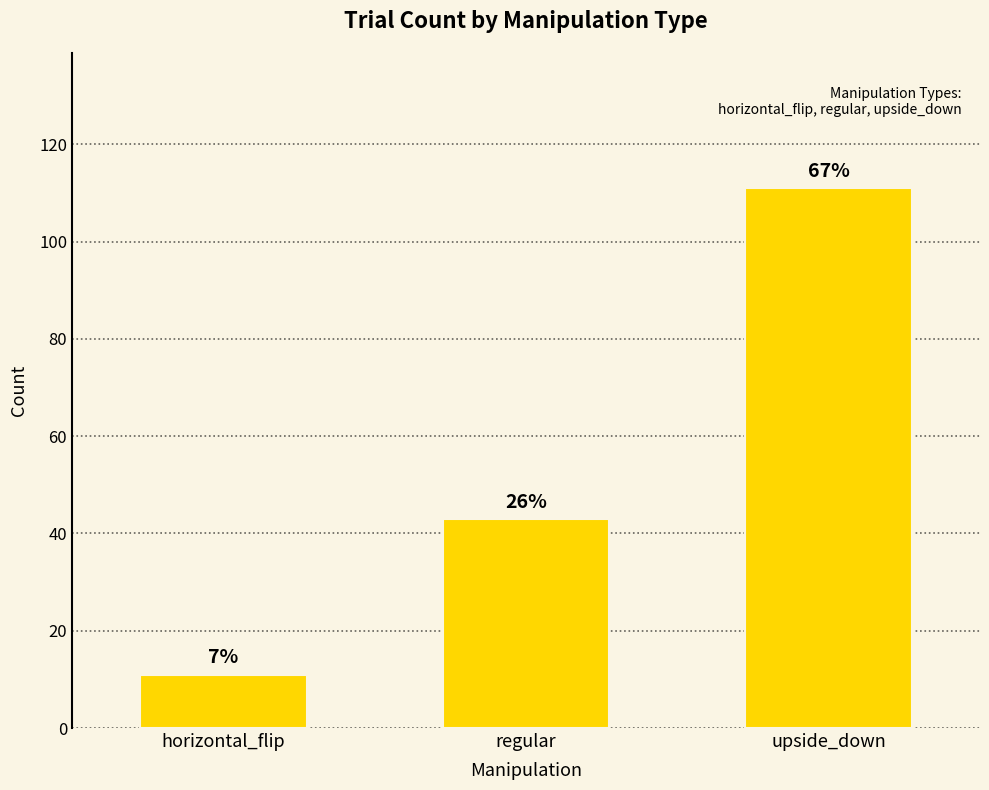

Which category has the lowest value across all series?

horizontal_flip